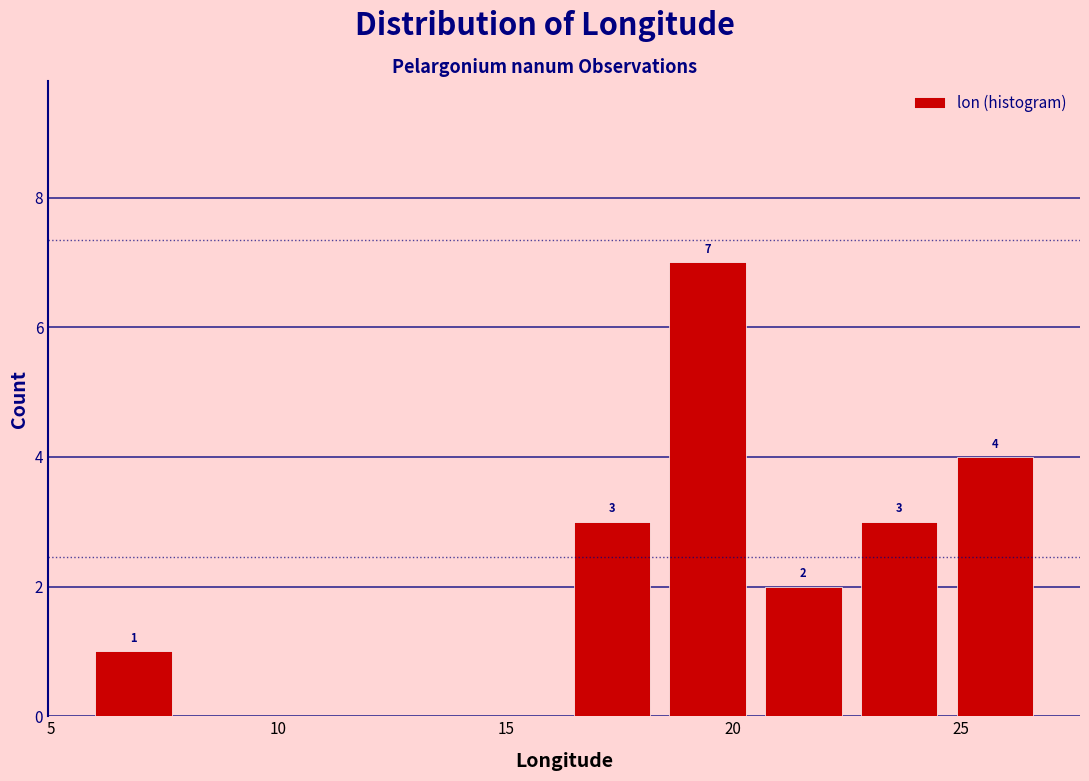

Which range on the x-axis has the tallest bar?

18.5 to 20.5